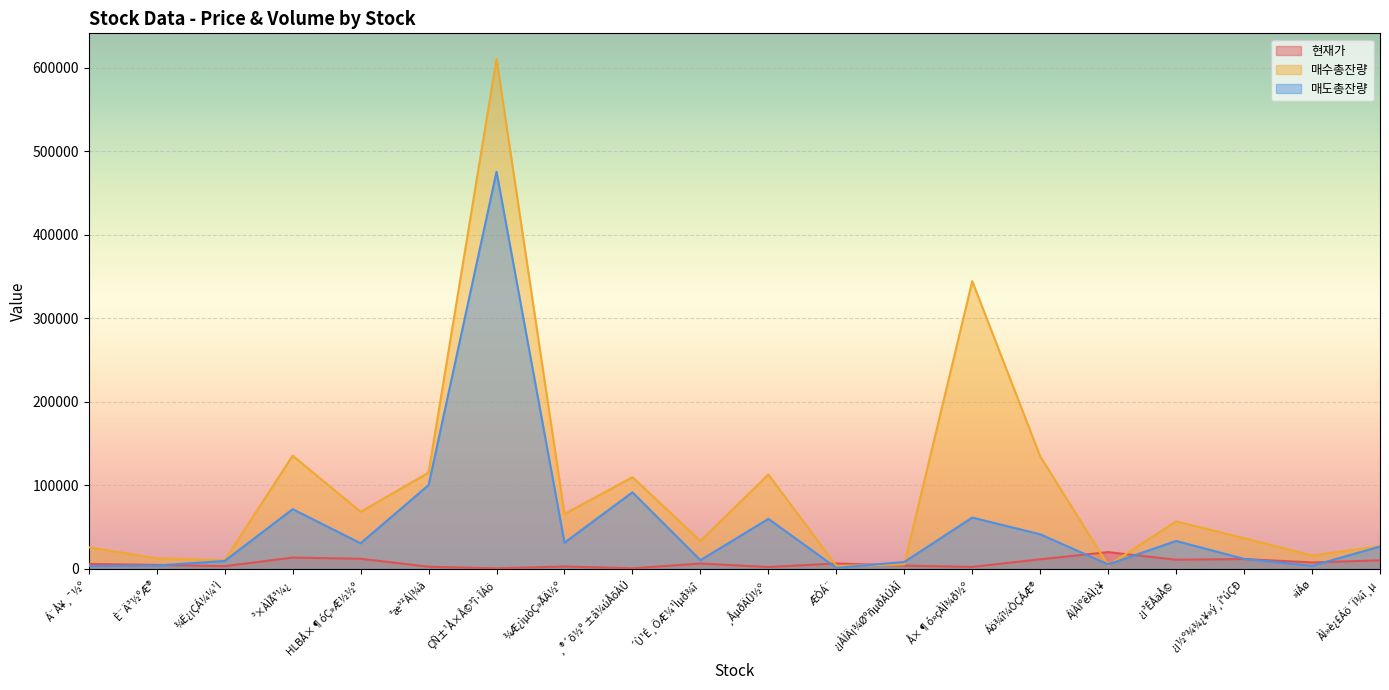

How many times do 매수총잔량 and 현재가 cross each other?

4